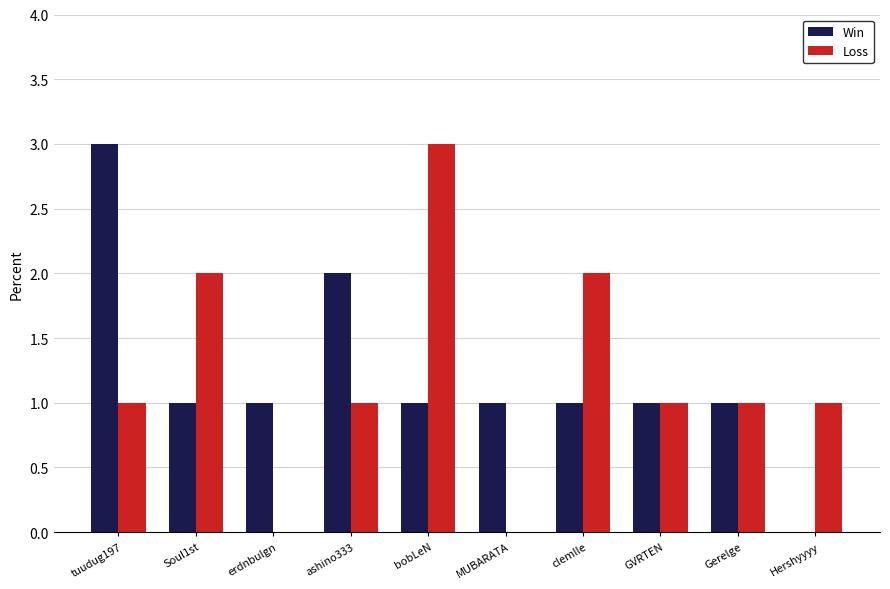

What is the maximum value shown in the chart?

3